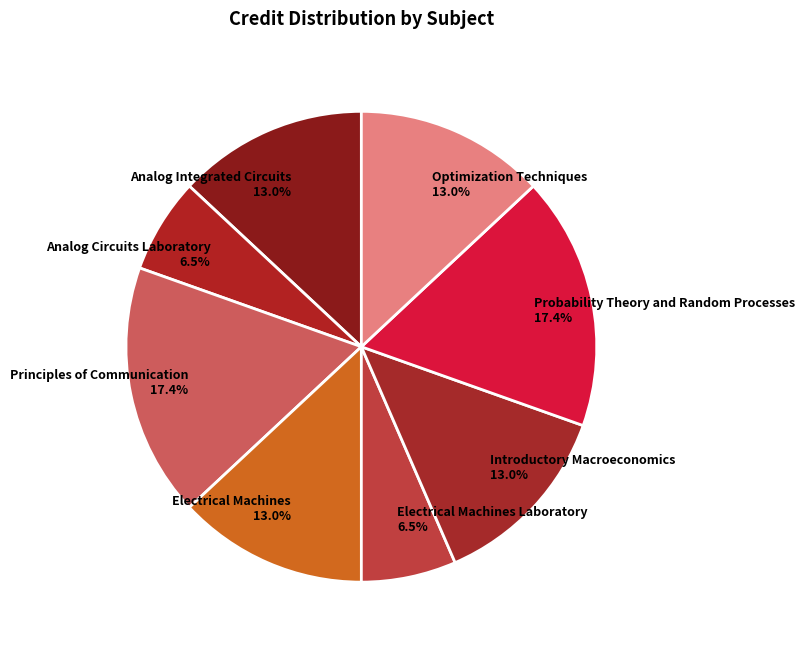

Between Electrical Machines Laboratory and Introductory Macroeconomics, which is larger?

Introductory Macroeconomics